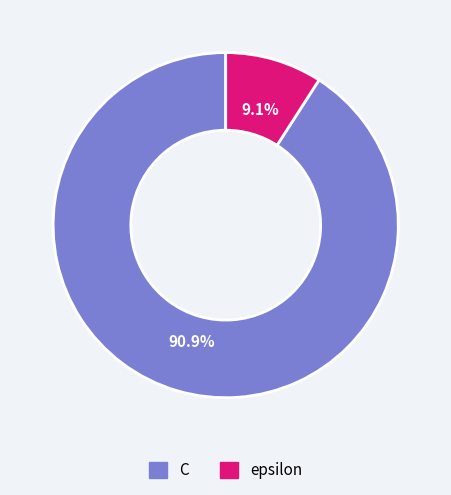

Count the number of slices in the pie.

2